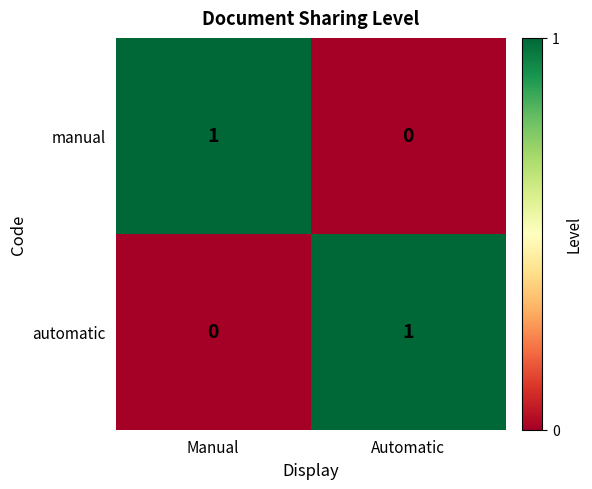

How many series are shown in this chart?

2